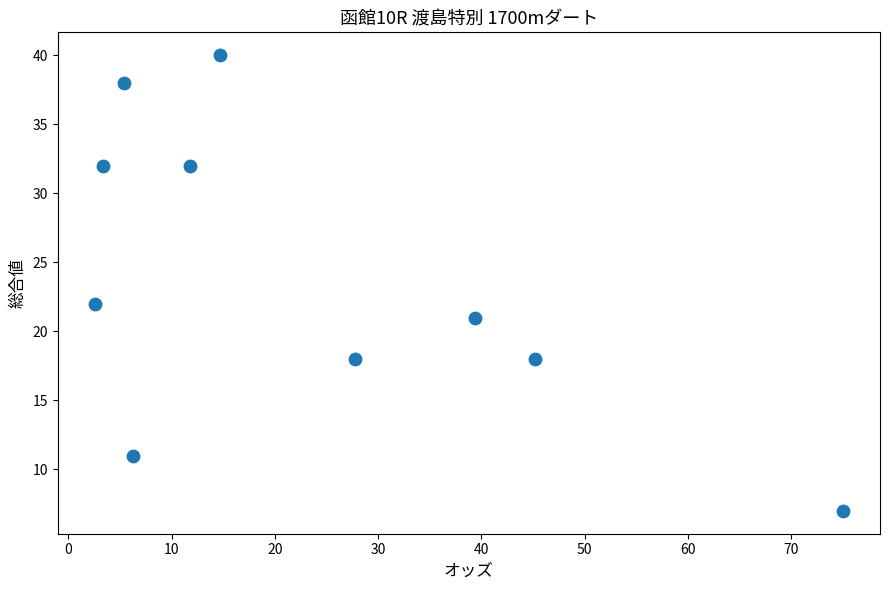

What Y value in the scatter plot is closest to 23?

22